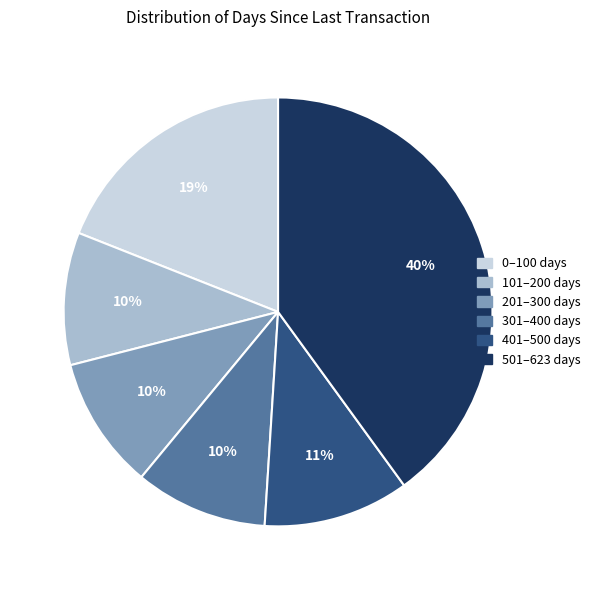

To the nearest percent, what is the difference between the largest and smallest slice percentages?

30%